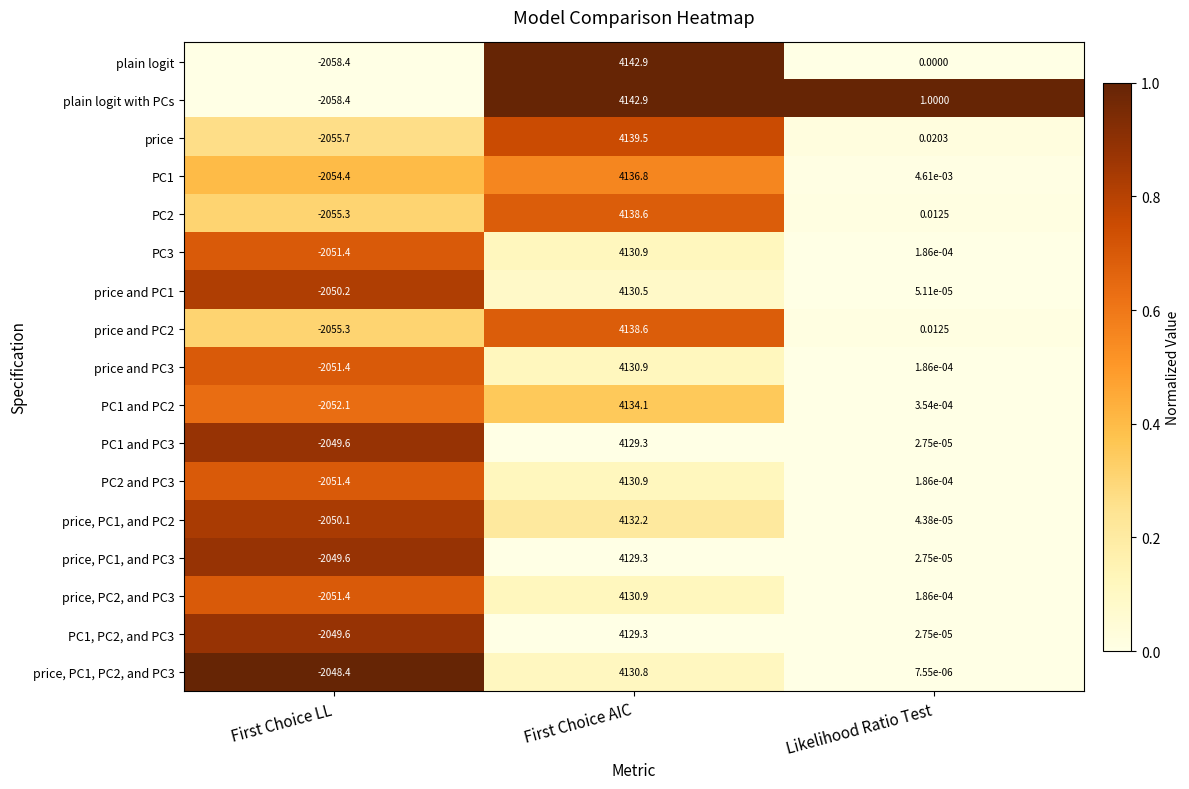

At which label is price, PC2, and PC3 closest to 1039?

Likelihood Ratio Test